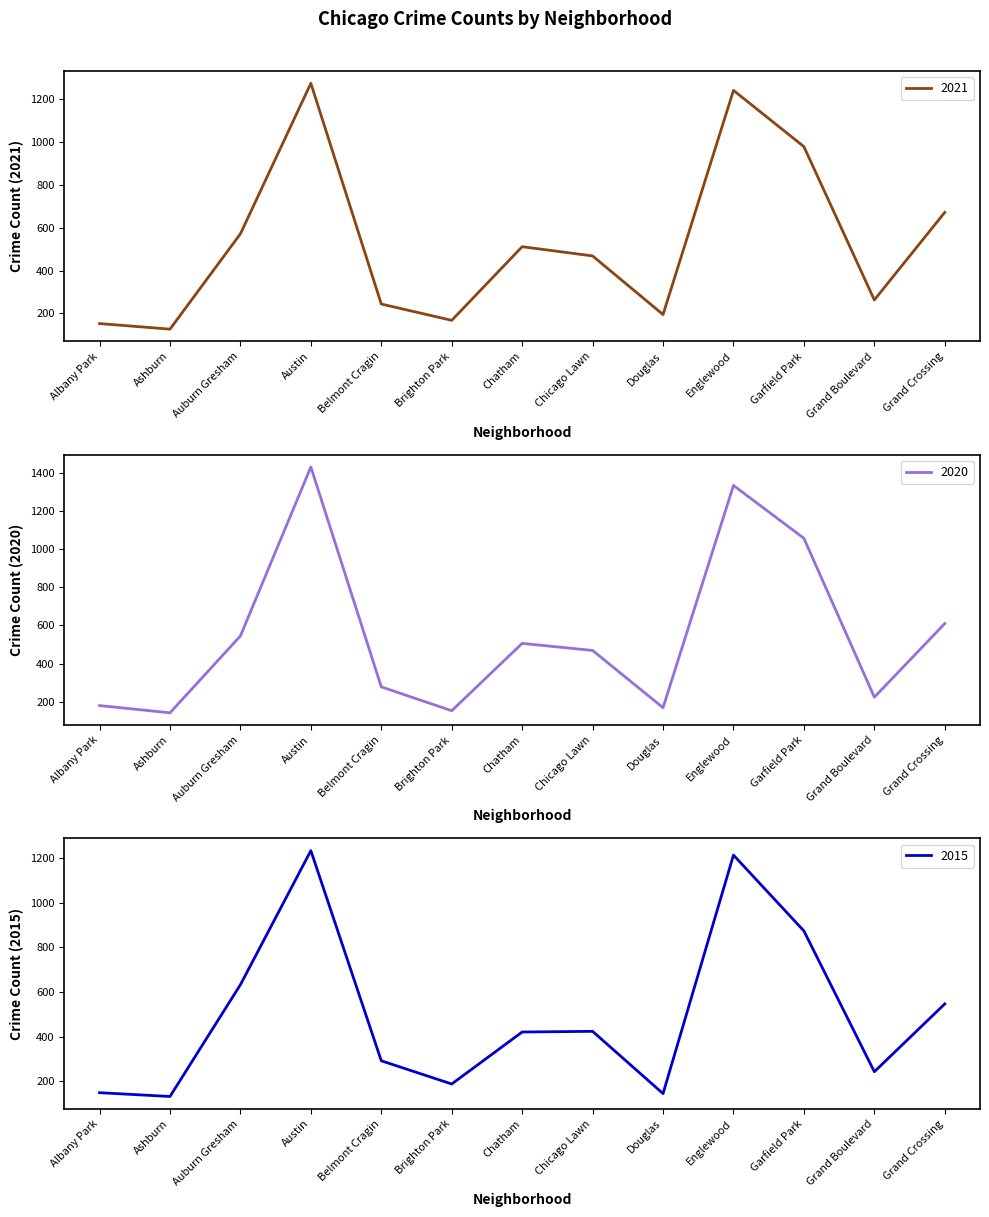

The 2015 series shows 736 at Grand Crossing. True or false?

False